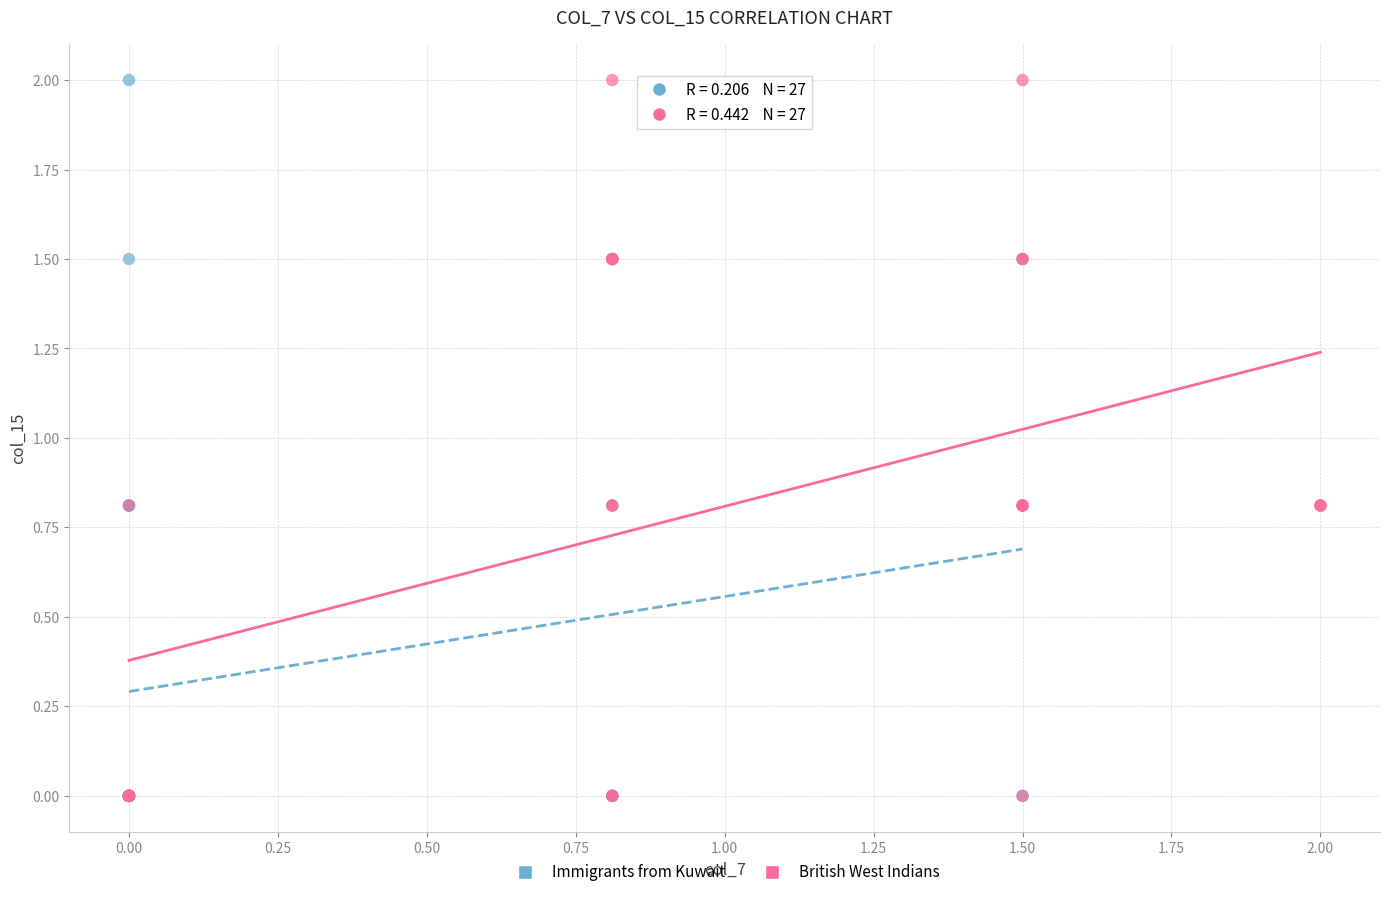

What are all the series names shown in the legend?

Immigrants from Kuwait, British West Indians